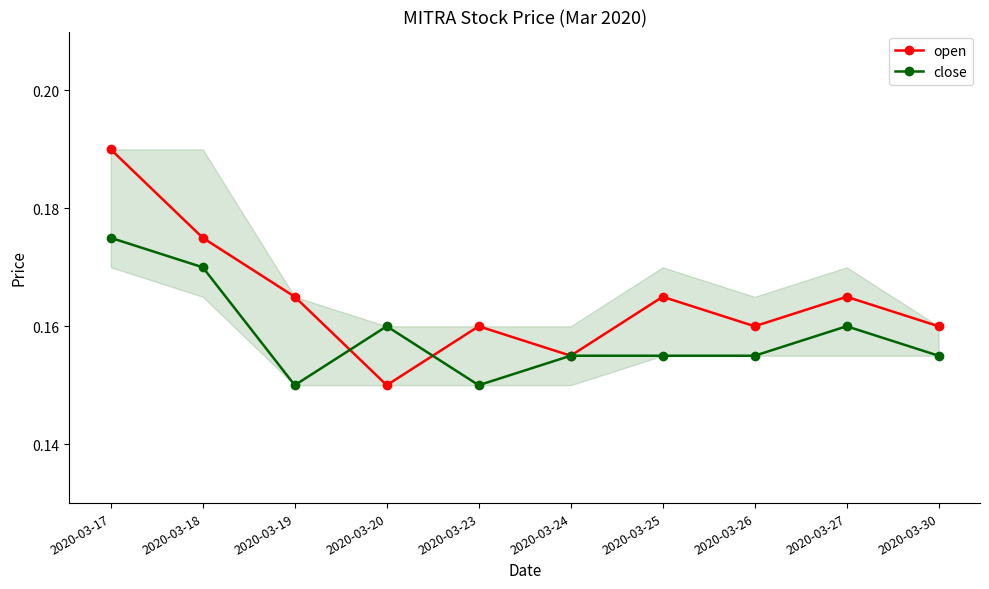

Which series changed the most between 2020-03-17 and 2020-03-18?

open